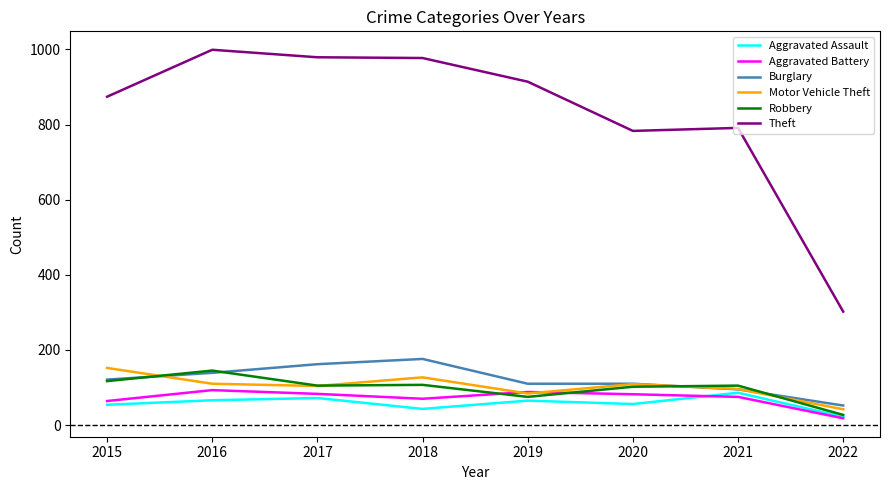

What is the minimum value shown in the chart?

18